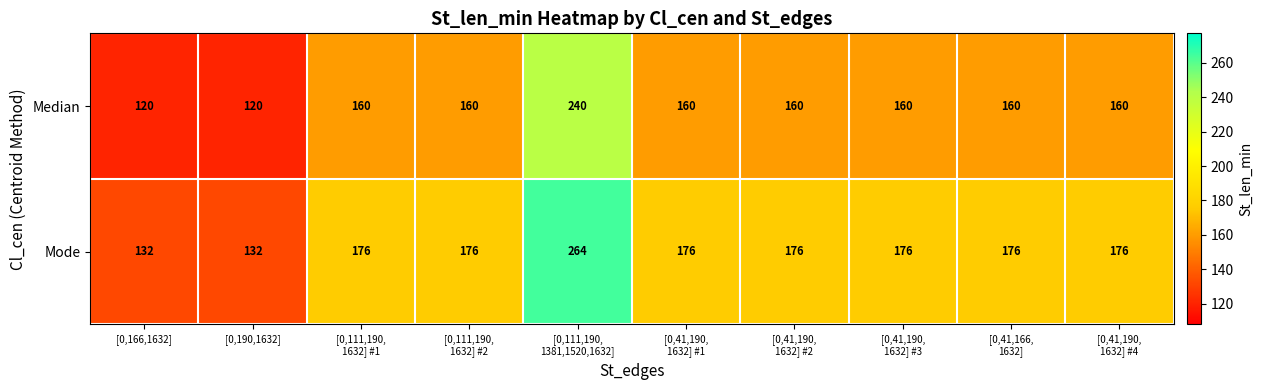

What is the highest value of the Median series?

240